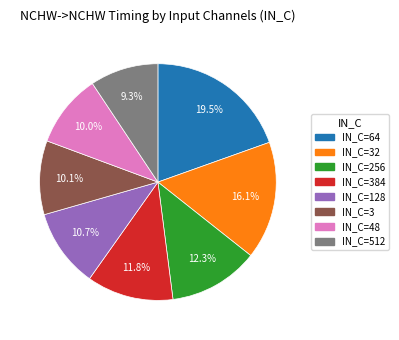

How many segments does this pie chart have?

8